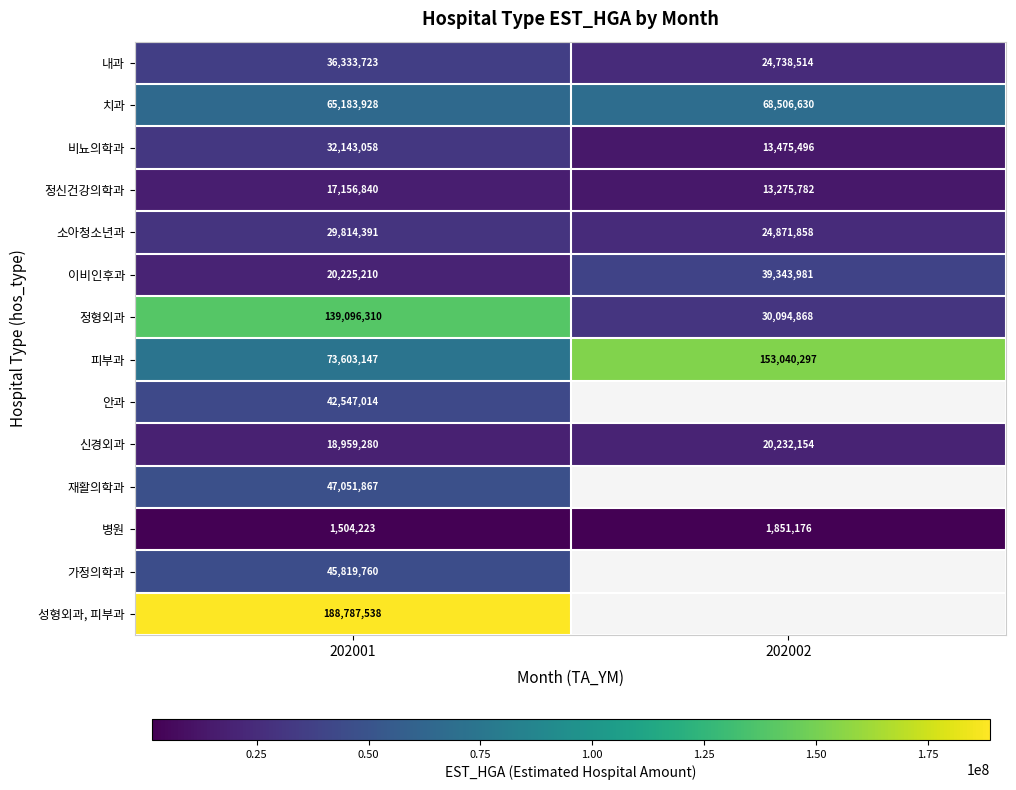

The value of 병원 at 202001 is 1504223. True or false?

True